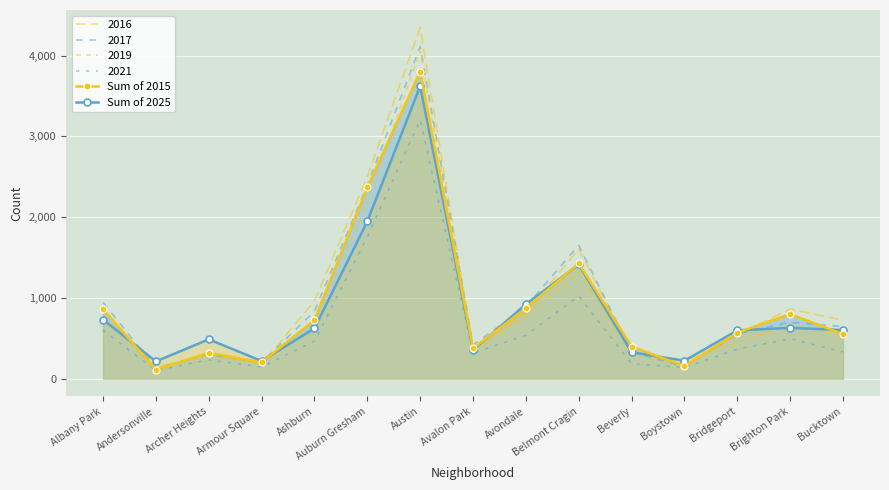

What is the spread (max minus min) of values at Boystown?

66